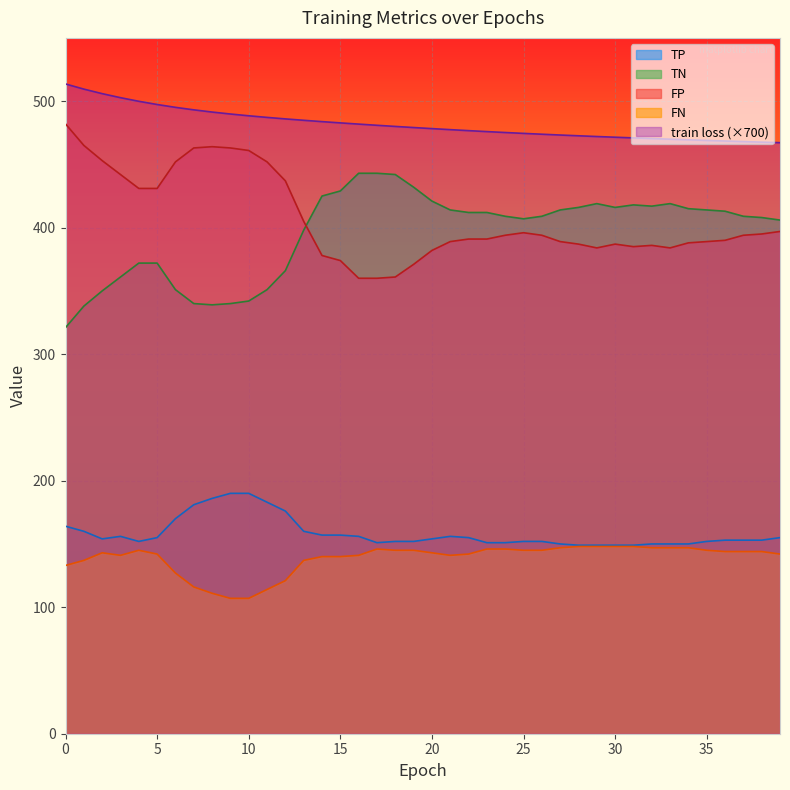

The value of FP at 32 is 386.0. True or false?

True